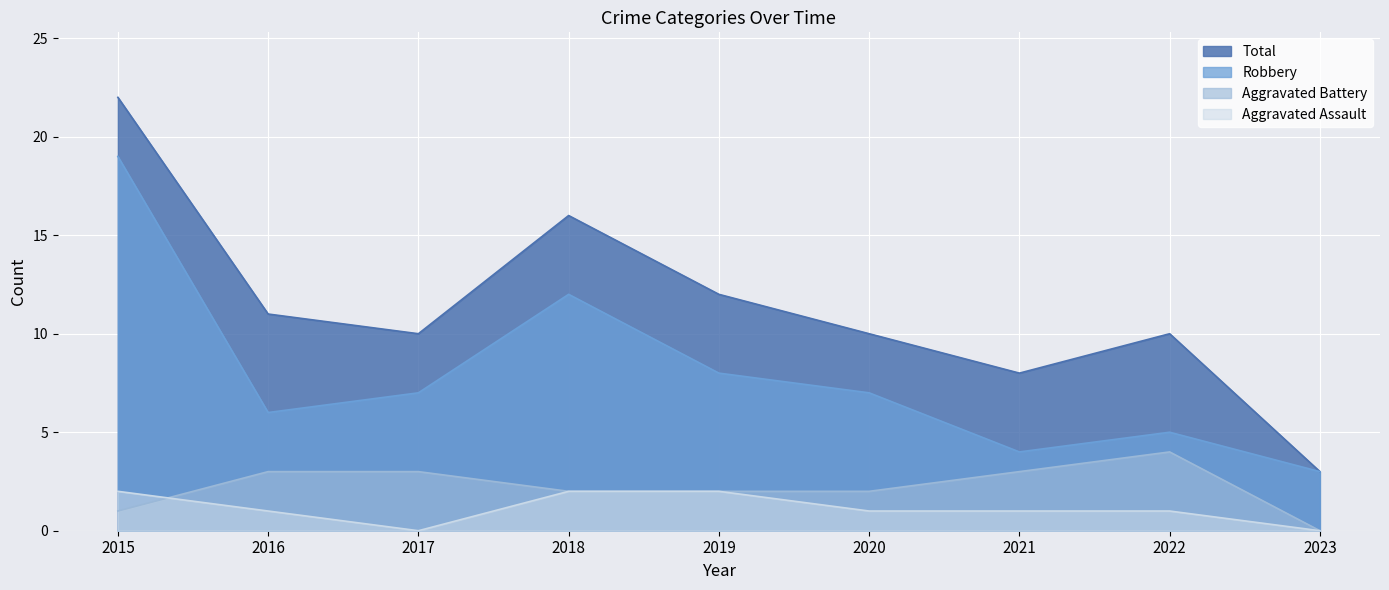

At which category is the sum across all series the highest?

2015